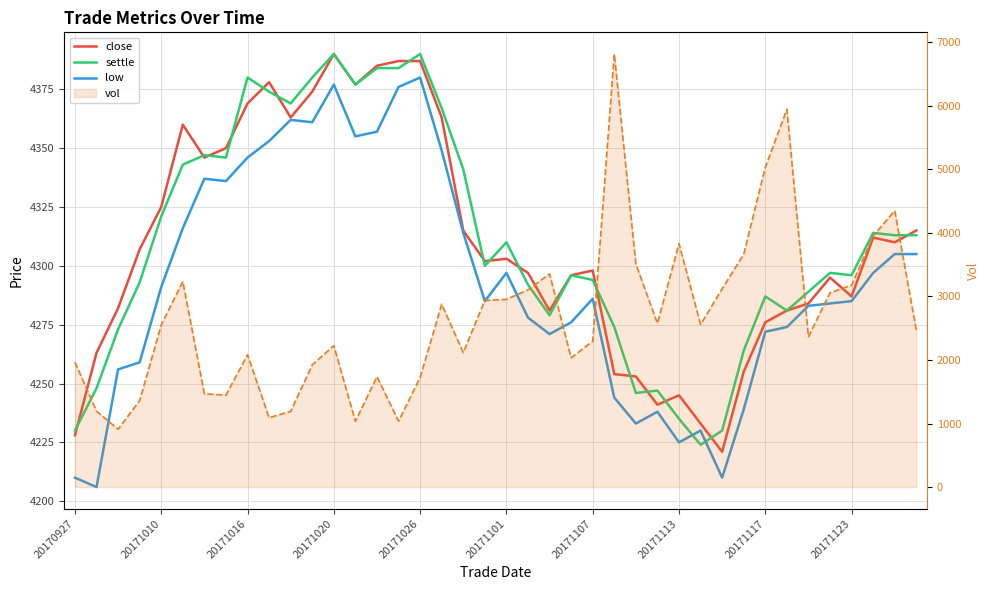

Which series ends up on top after the final intersection of close and vol (line)?

close